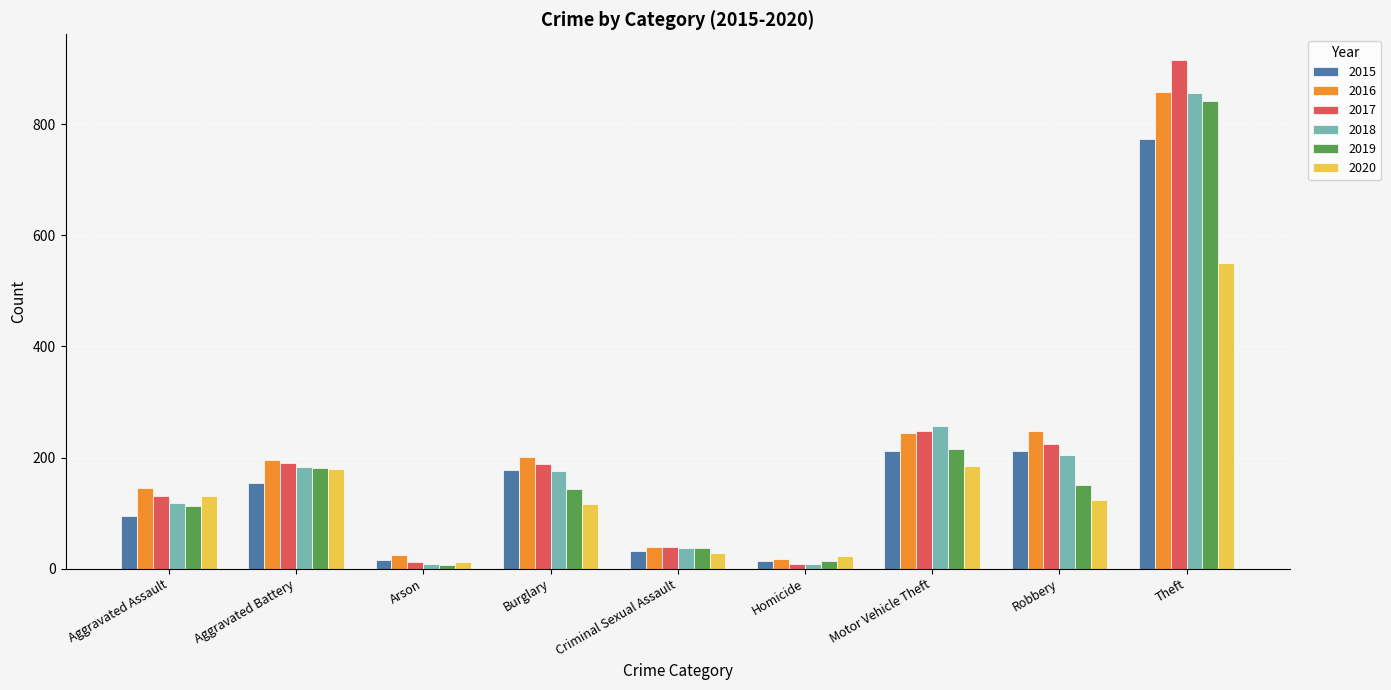

At which label does 2019 reach its peak?

Theft